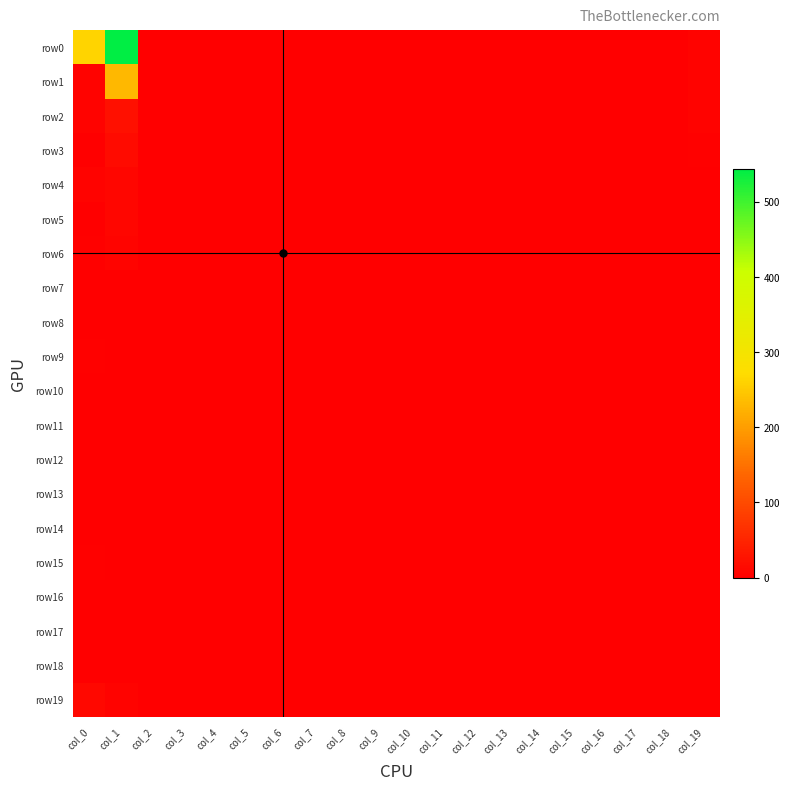

Which series changed the most between col_0 and col_18?

row0